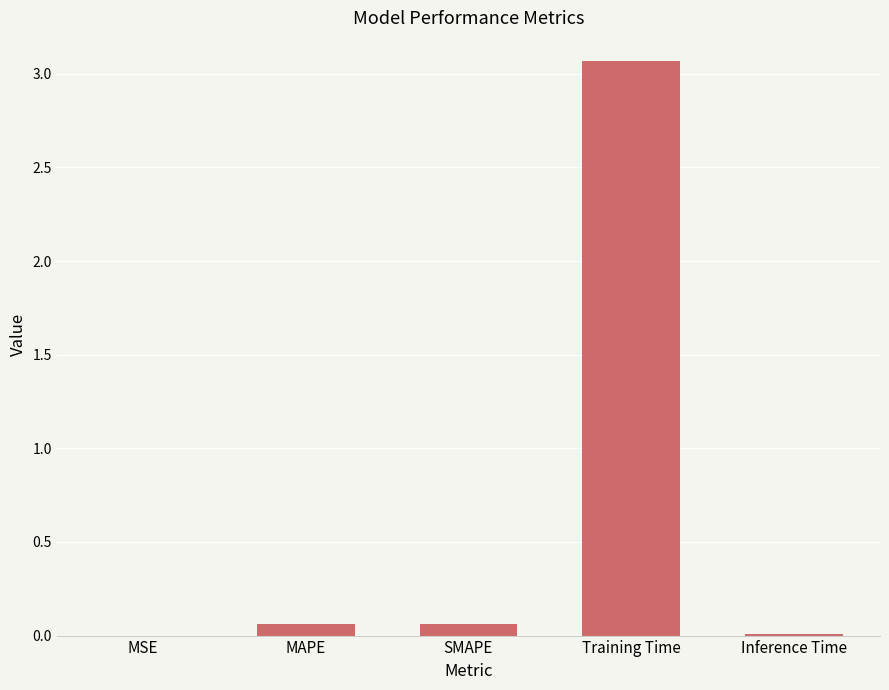

Between Training Time and SMAPE, which is larger?

Training Time